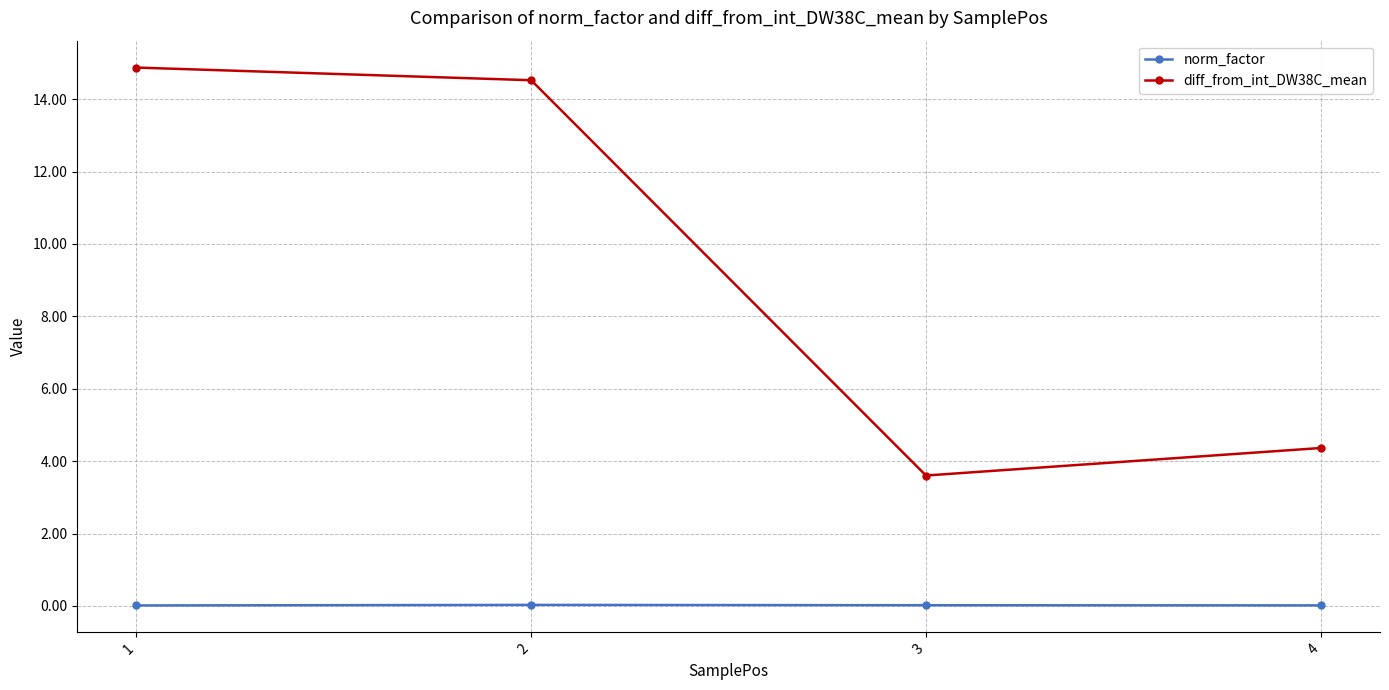

What is the difference between the highest and lowest values at 1?

14.9